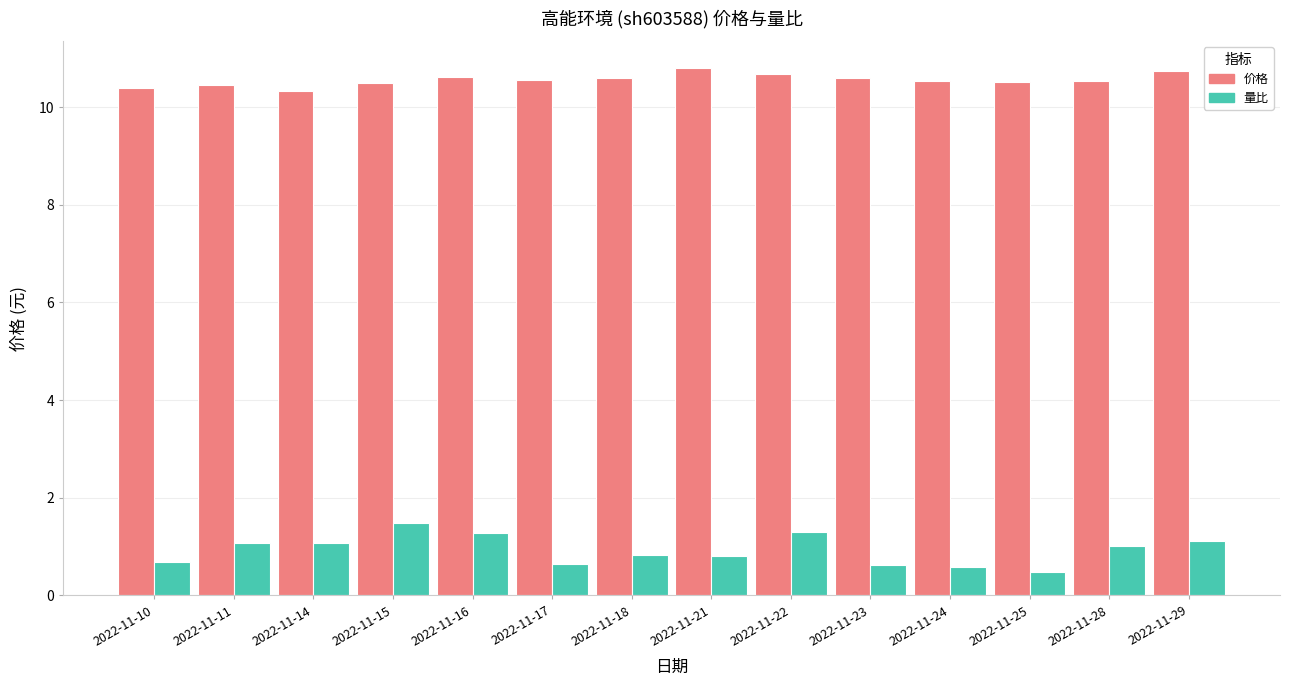

Where does the 量比 series first go above 1?

2022-11-11